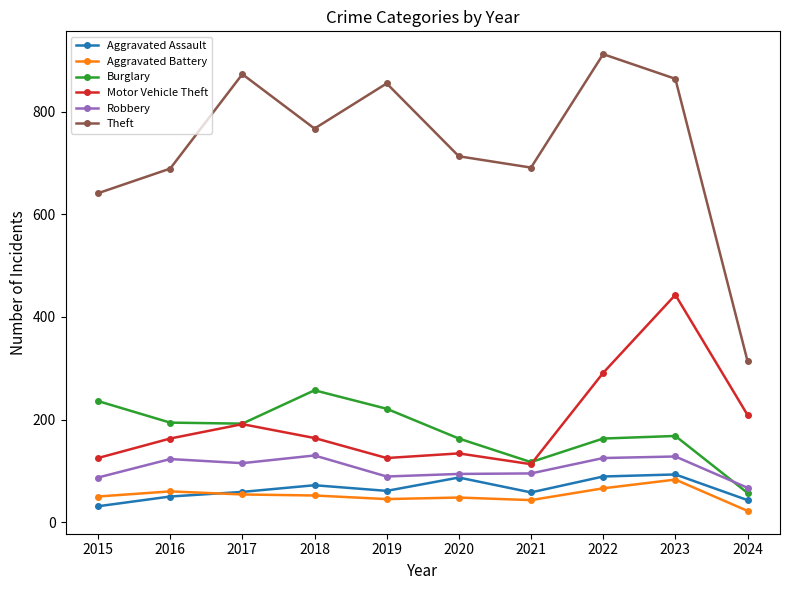

What is the maximum value shown in the chart?

912